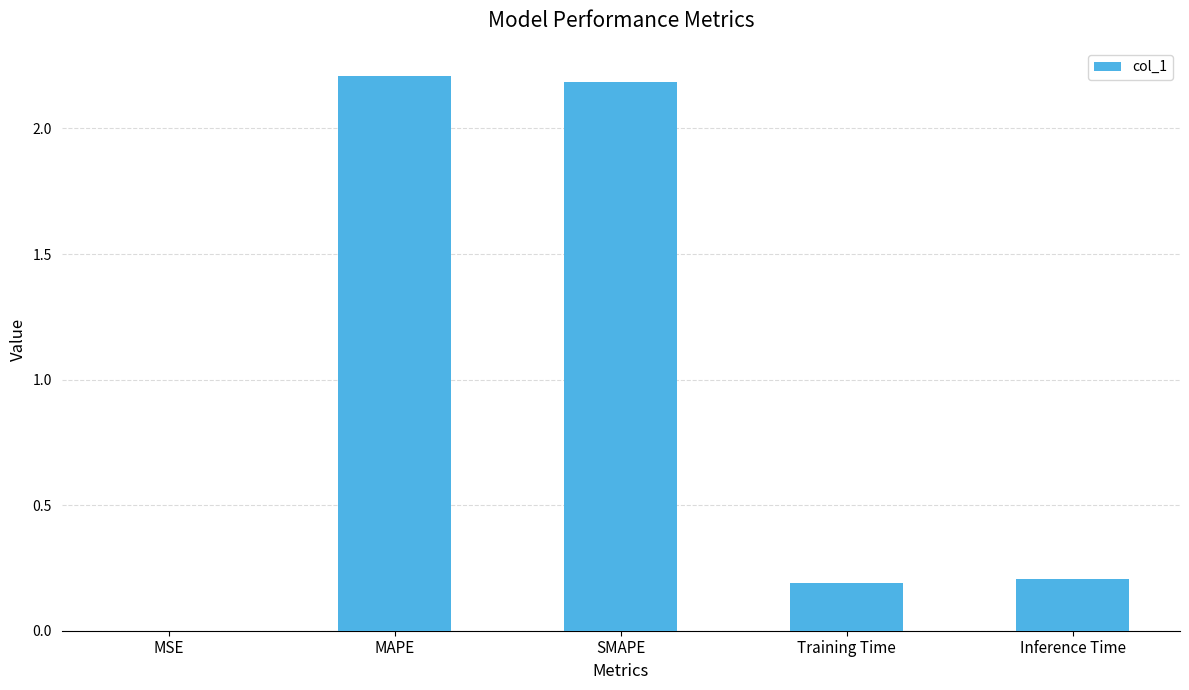

The value at Training Time is 0.3. True or false?

False